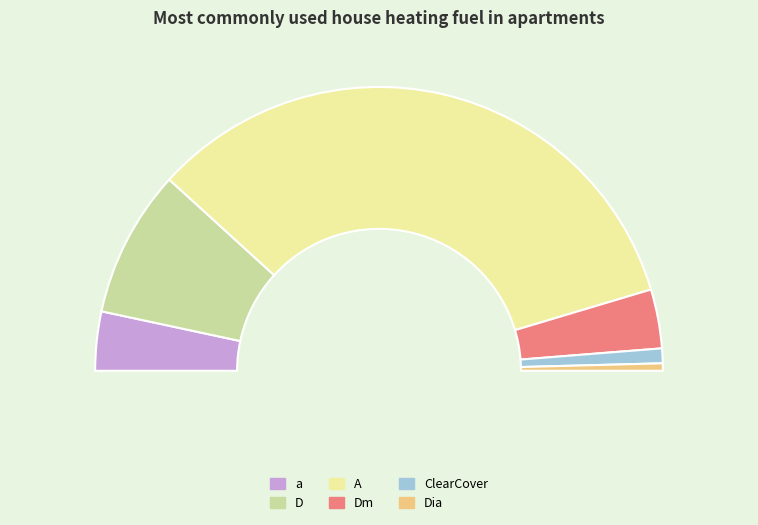

Rank the categories by value from lowest to highest.

Dia, ClearCover, a, Dm, D, A